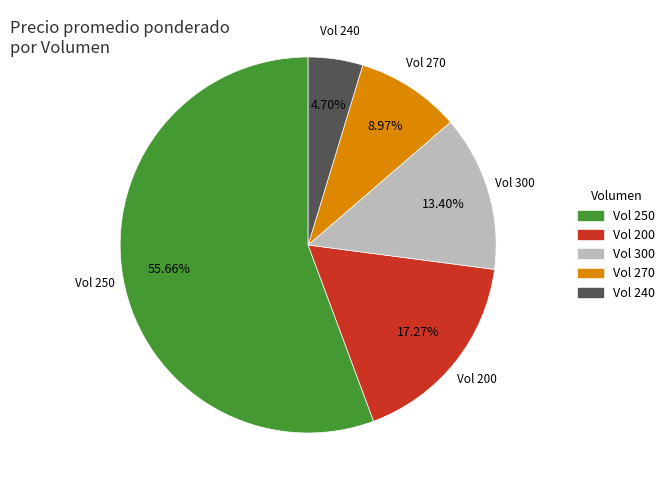

To the nearest percent, what is the difference between the largest and smallest slice percentages?

51%